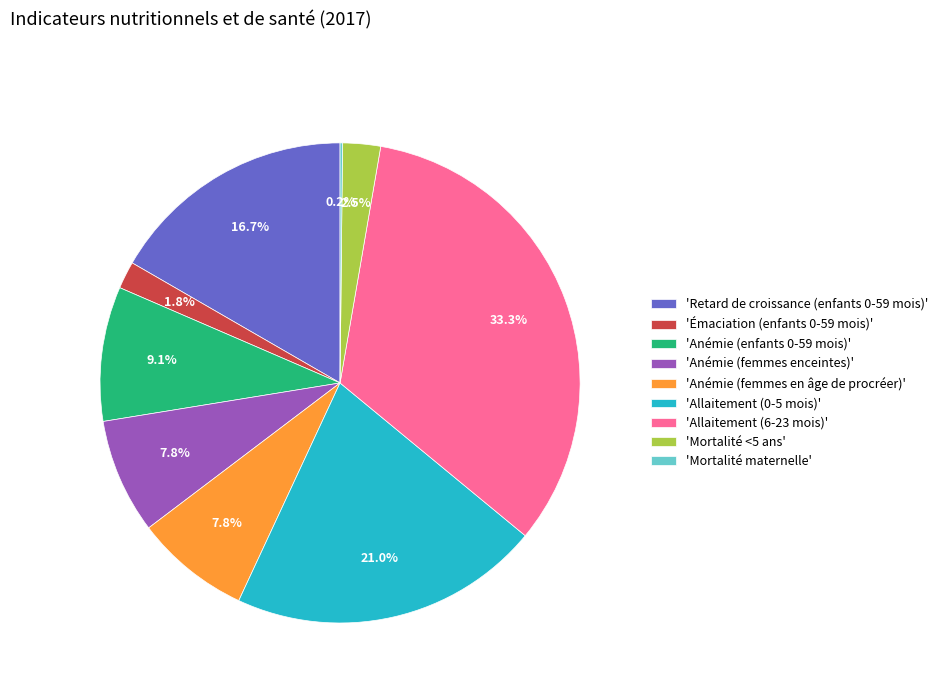

What portion of the pie excludes 'Anémie (femmes en âge de procréer)'?

92.2%